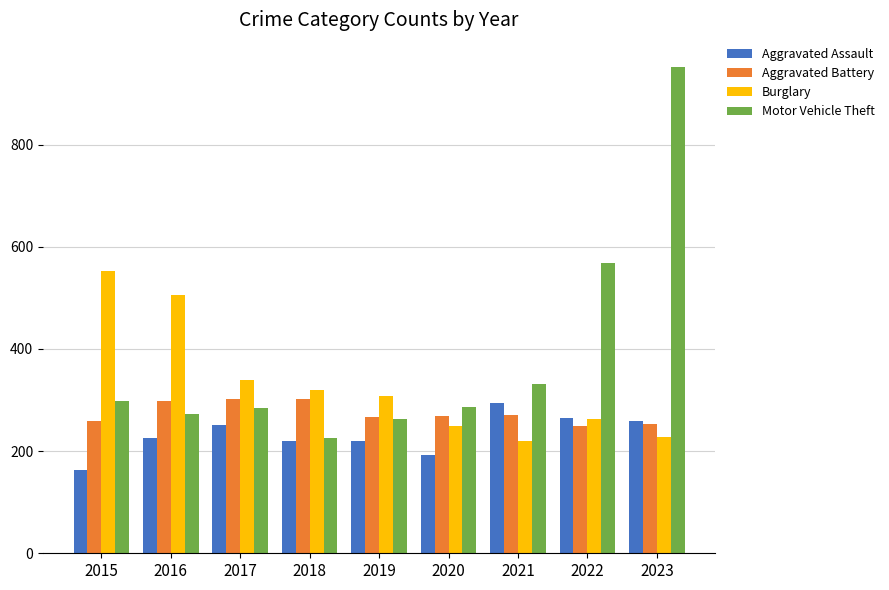

Which series changed the most between 2021 and 2022?

Motor Vehicle Theft